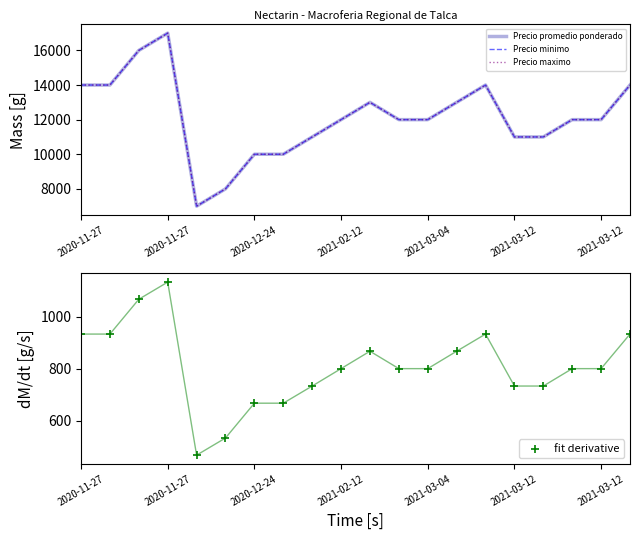

Which series has the widest spread of Y values?

Precio promedio ponderado